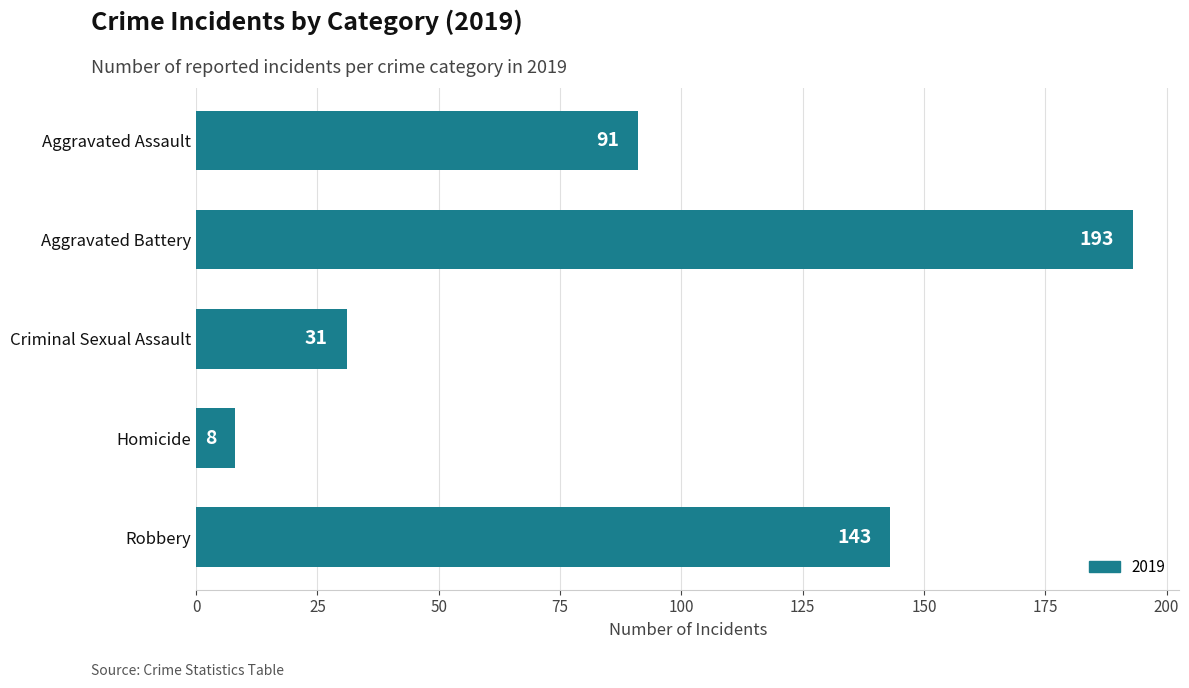

What is the average value?

93